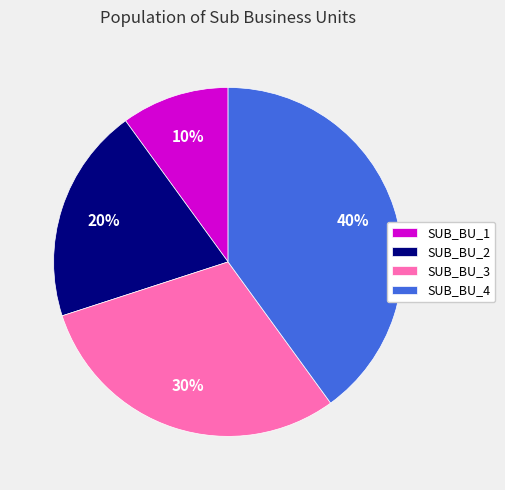

What is the ratio of the value at SUB_BU_3 to the value at SUB_BU_2?

1.5